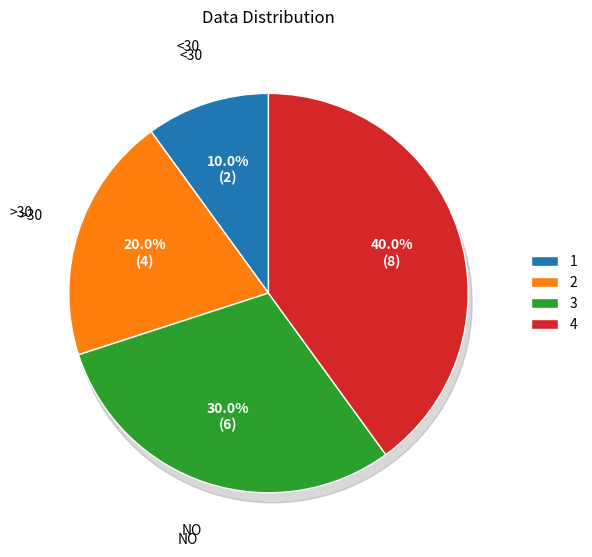

Which category has the biggest portion of the pie?

4